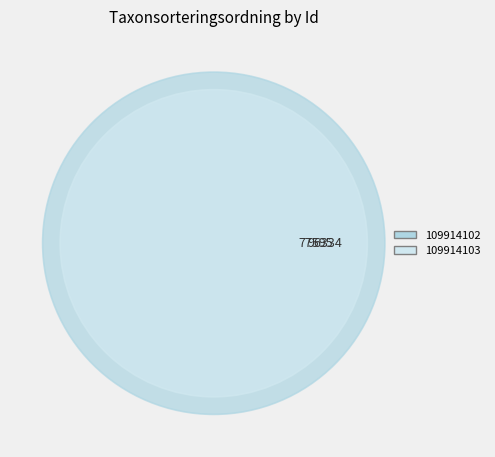

What is the smallest slice in the pie chart?

109914103